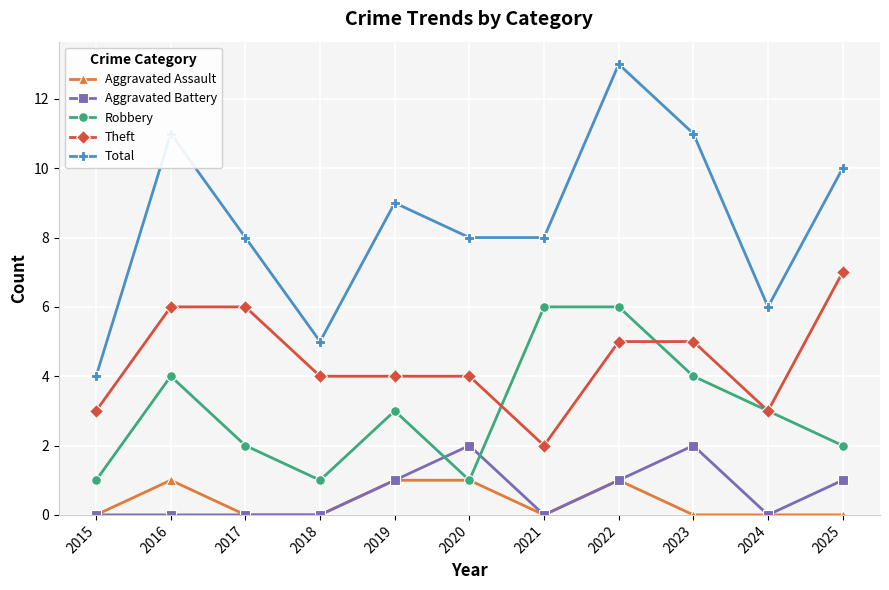

What value does the Robbery series have at 2016?

4